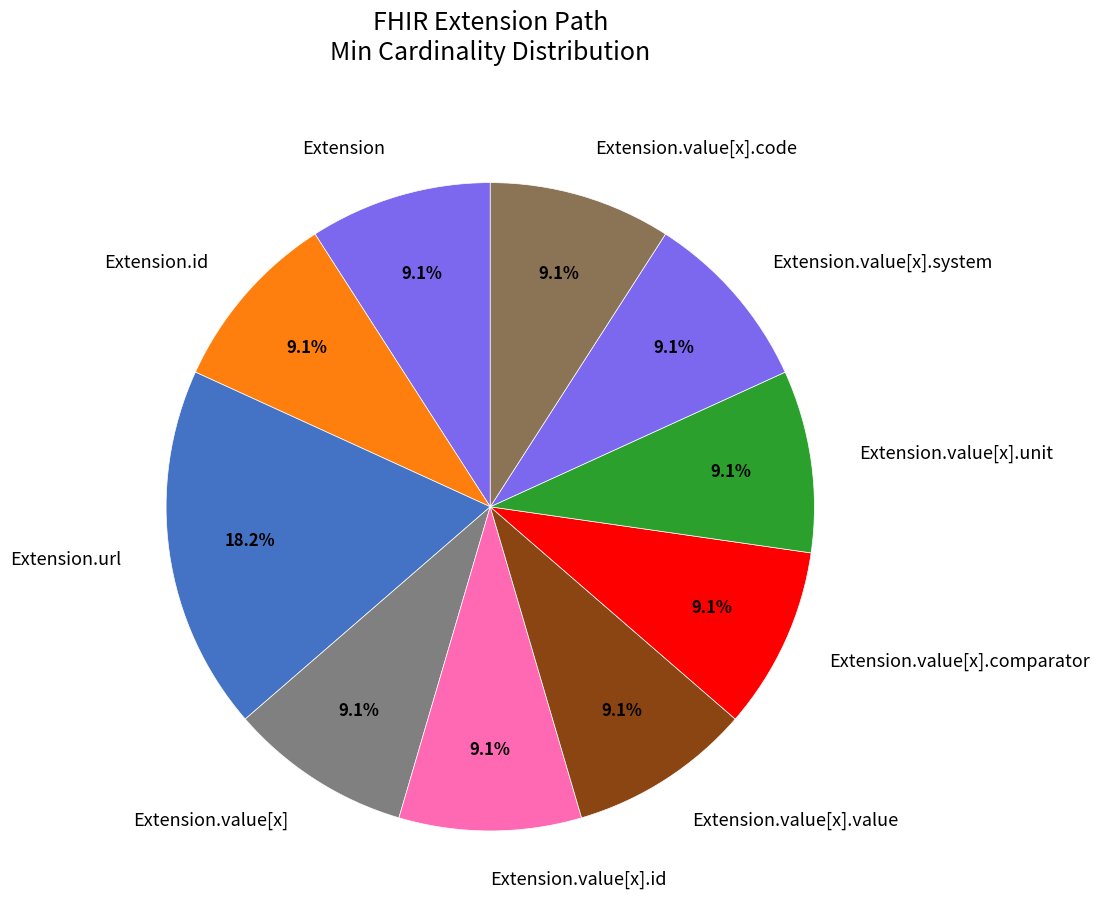

What is the total percentage of Extension.url and Extension.value[x].unit?

27.3%